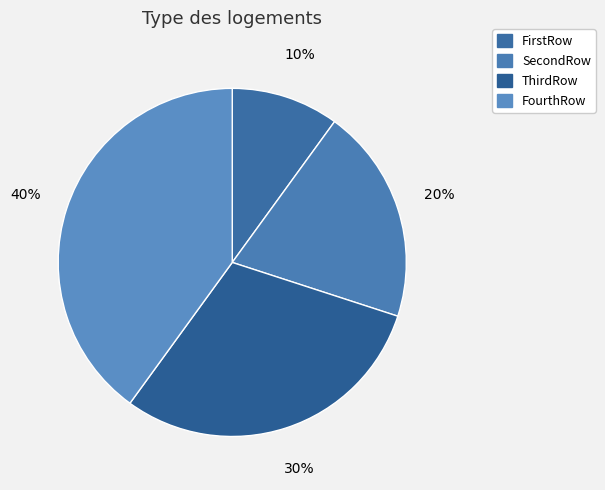

Is it true that FourthRow is 49% of the pie?

False